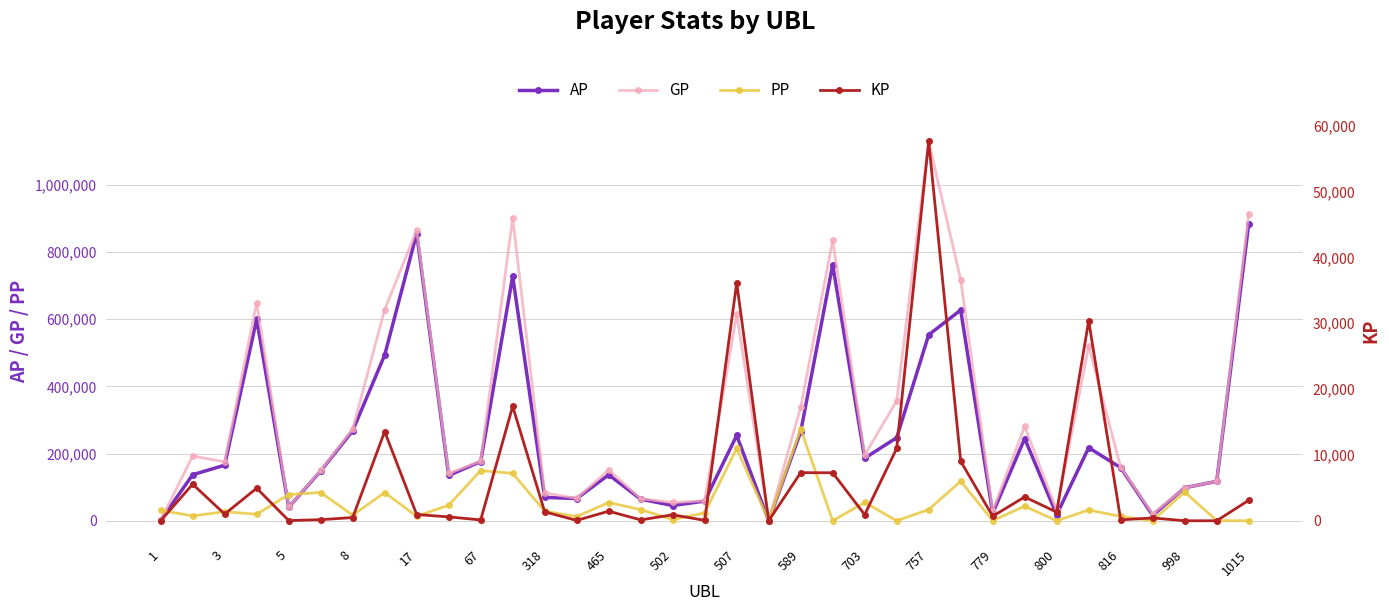

How many data points in GP are less than 175548?

17